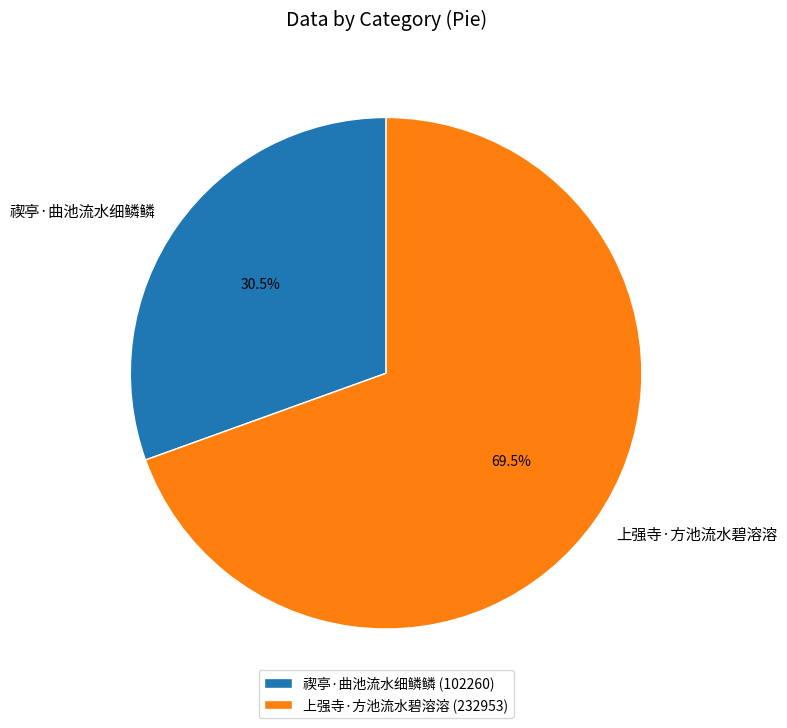

To the nearest percent, what is the difference between the largest and smallest slice percentages?

39%